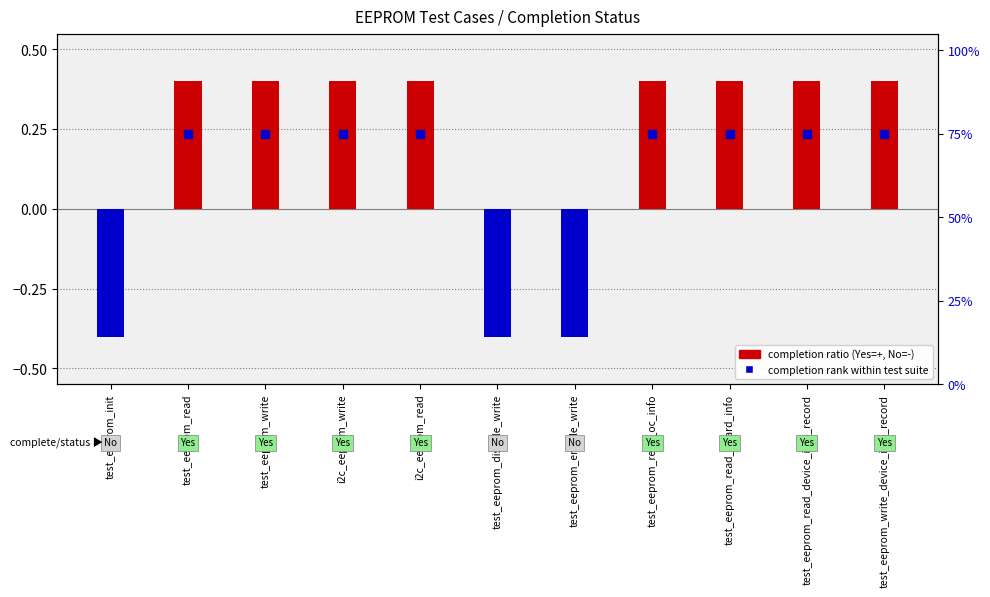

Which series has the largest total across all categories?

completion rank within test suite